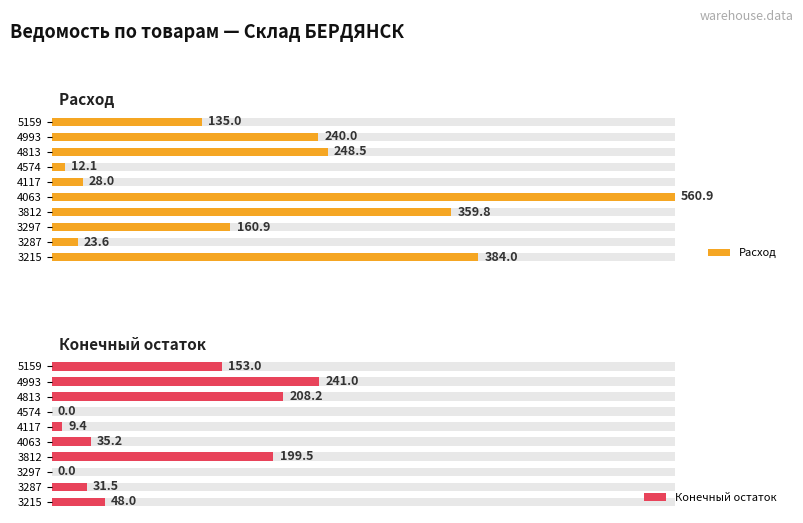

What is the sum of all Конечный остаток values?

925.9